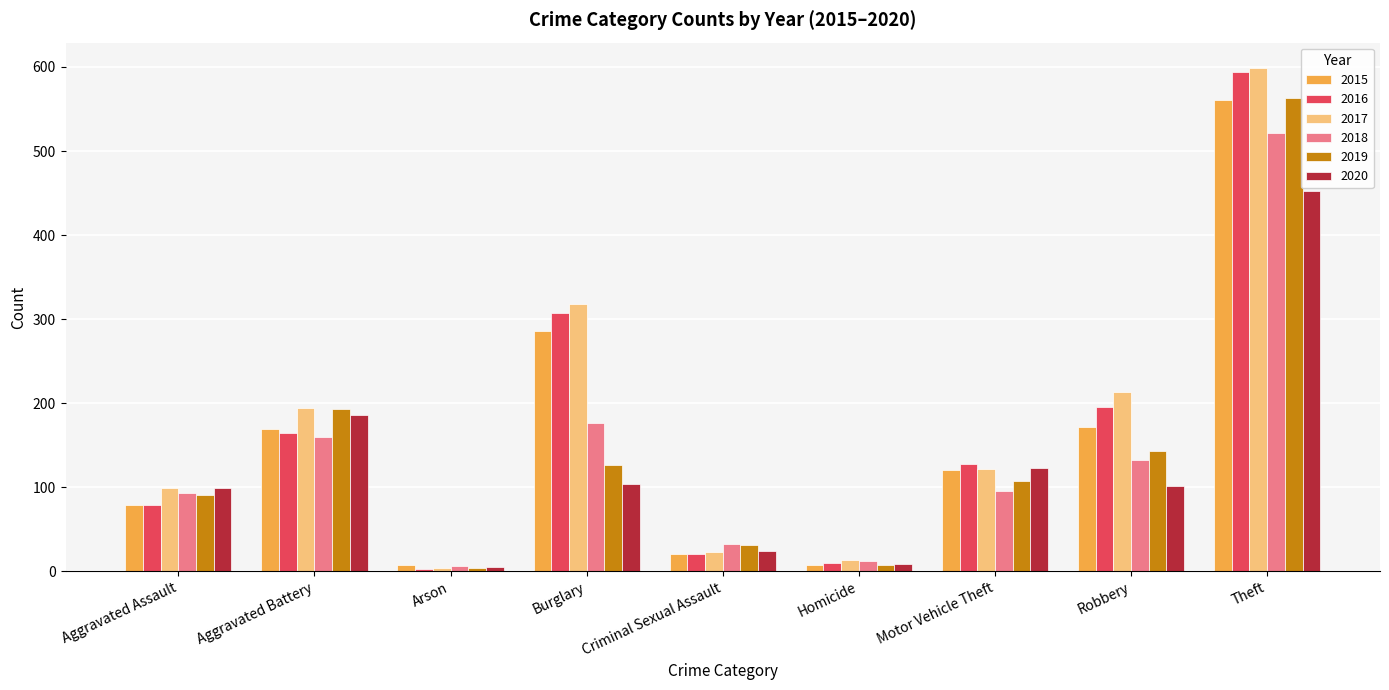

What is the difference between the maximum and second lowest values in the 2015 series?

553